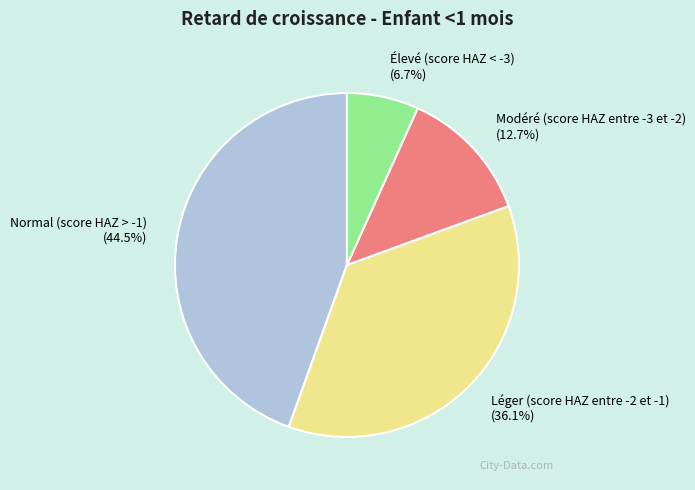

To the nearest percent, what percentage of the pie is Modéré (score HAZ entre -3 et -2)?

13%